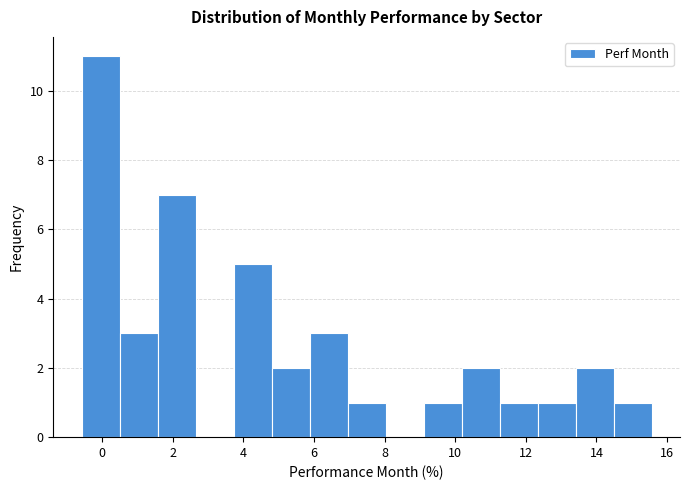

Reading left to right, list every bar in this chart as the range it spans on the x-axis followed by its height. Neither the bar edges nor the heights are printed on the chart, so give them approximately, as read against the axes.

-0.6 to 0.4: 11
0.4 to 1.6: 3
1.6 to 2.6: 7
2.6 to 3.8: 0
3.8 to 4.8: 5
4.8 to 5.8: 2
5.8 to 7.0: 3
7.0 to 8.0: 1
8.0 to 9.2: 0
9.2 to 10.2: 1
10.2 to 11.2: 2
11.2 to 12.4: 1
12.4 to 13.4: 1
13.4 to 14.4: 2
14.4 to 15.6: 1